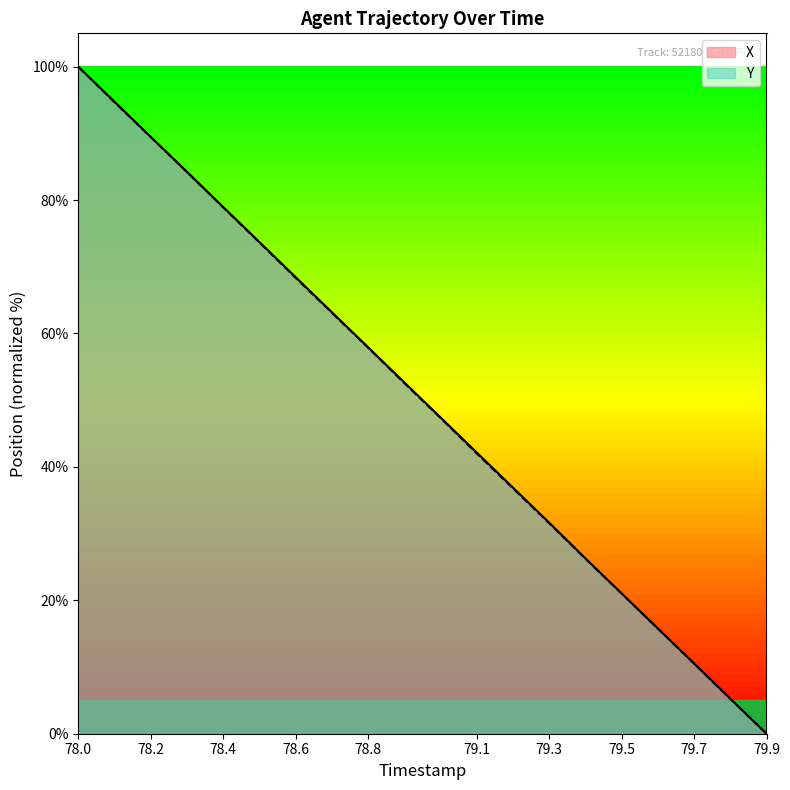

What is the total value across all series at 78.0?

200.0